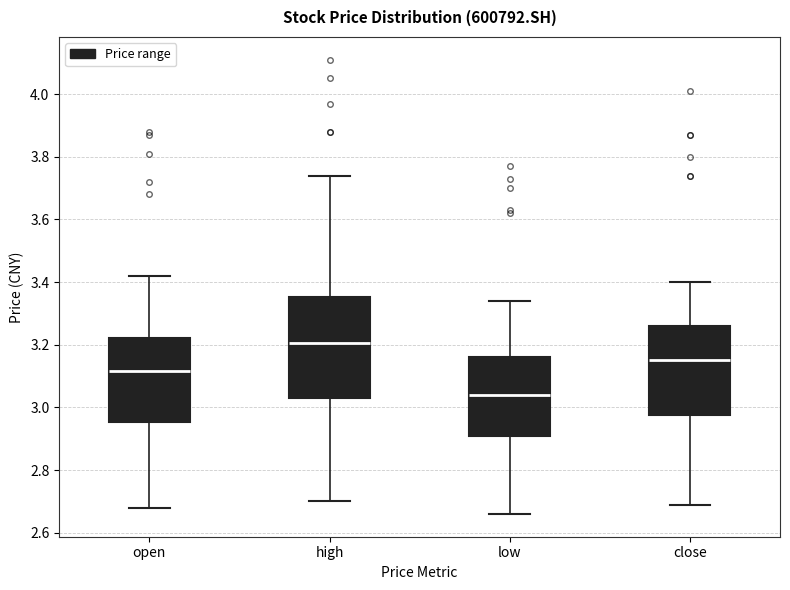

Reading left to right, transcribe this box plot: for each box, give where its median line is, the range the box spans, and where its two whiskers end, as read against the y-axis. The values are not printed on the chart, so give them approximately, as read against the axis.

open: median 3.12, box 2.96 to 3.22, whiskers 2.68 to 3.42
high: median 3.20, box 3.04 to 3.36, whiskers 2.70 to 3.74
low: median 3.04, box 2.90 to 3.16, whiskers 2.66 to 3.34
close: median 3.16, box 2.98 to 3.26, whiskers 2.70 to 3.40